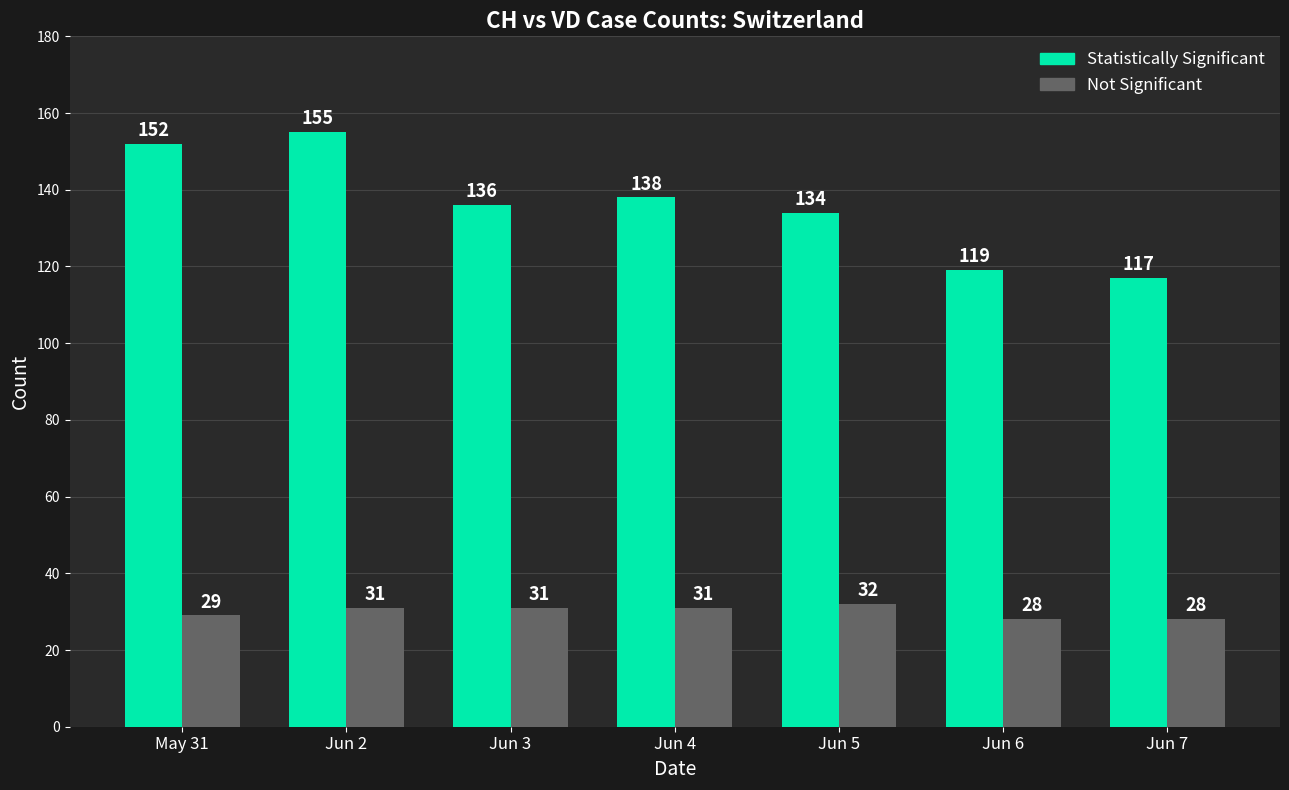

The Statistically Significant series shows 87 at Jun 5. True or false?

False